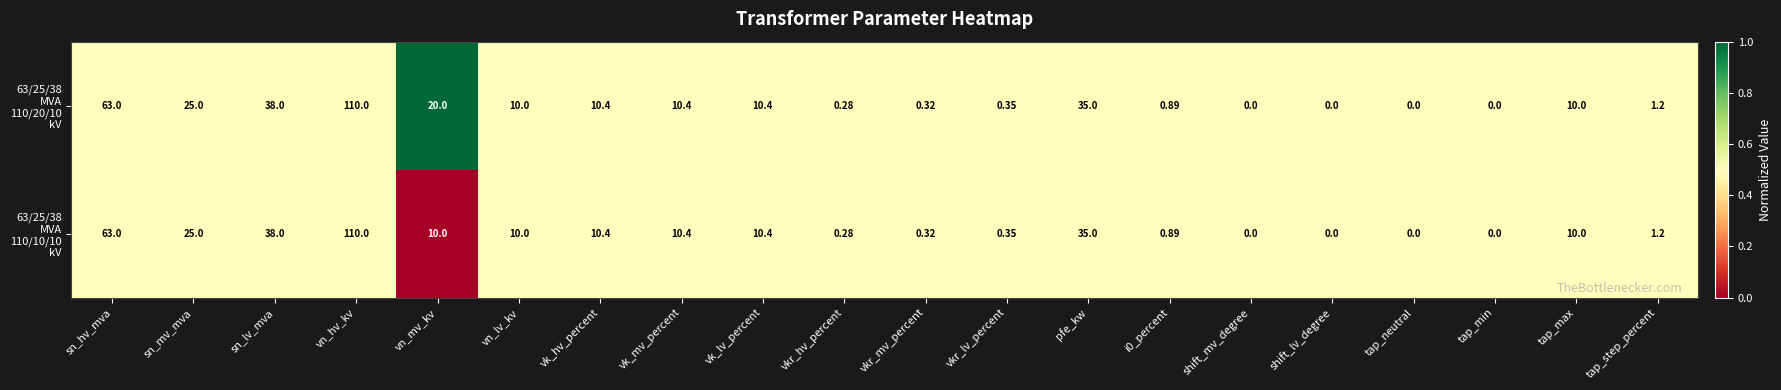

At which category is the sum across all series the highest?

vn_hv_kv